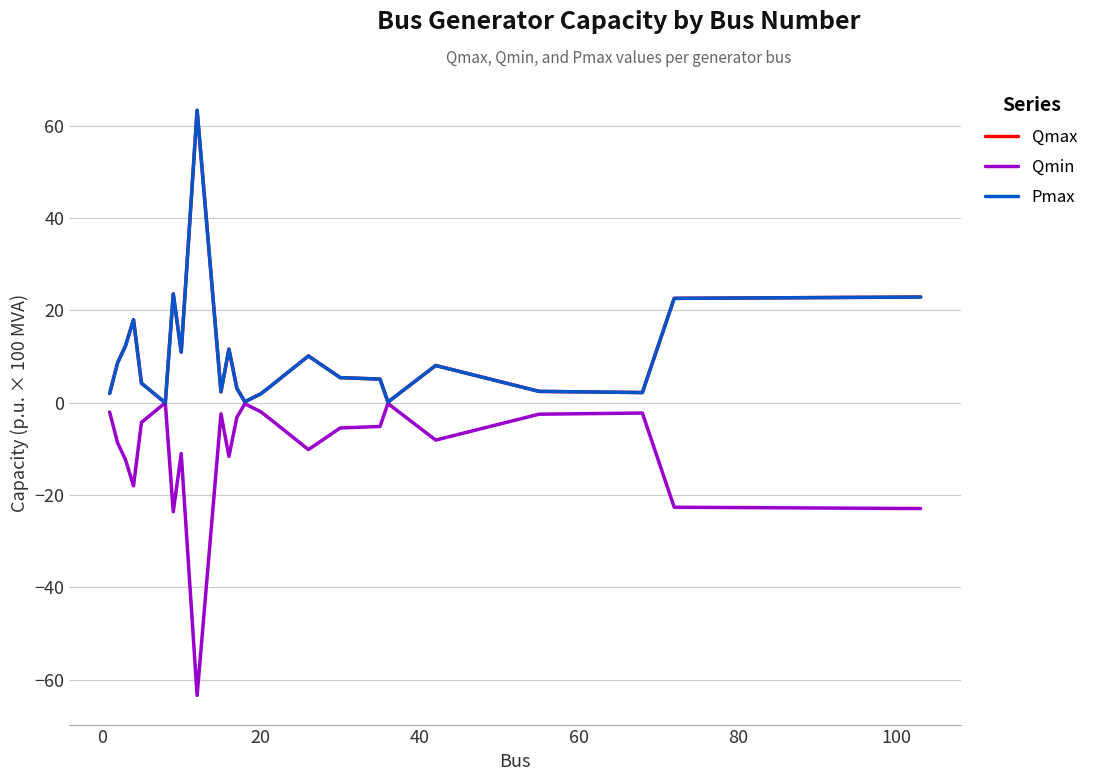

What is the value of the Pmax point at the 19th from the left?

0.2